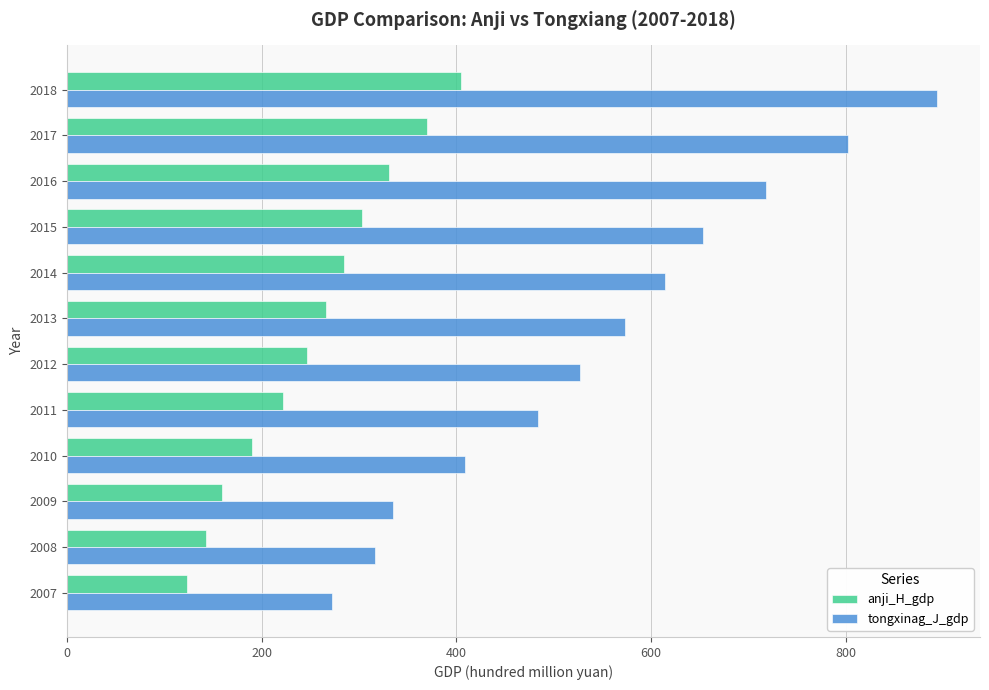

What are all the series names shown in the legend?

anji_H_gdp, tongxinag_J_gdp